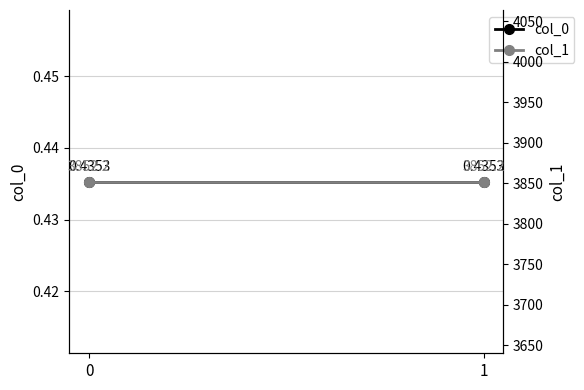

At how many categories does at least one series exceed 2431?

2